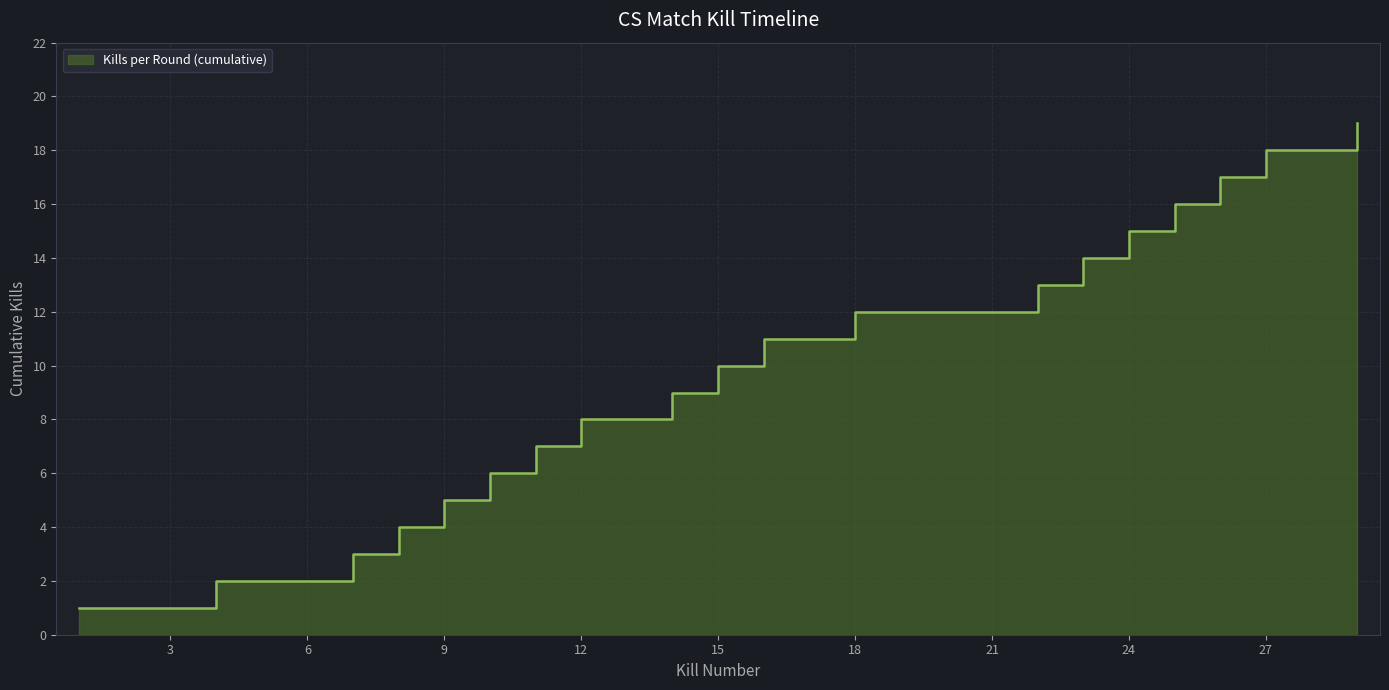

What is the difference between the values at 8 and 15?

6